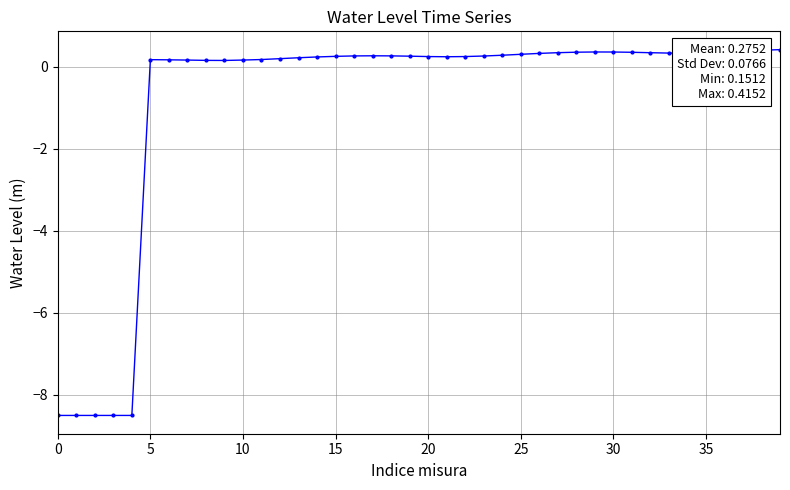

True or false: there are more than 1 points higher than both neighbors.

True